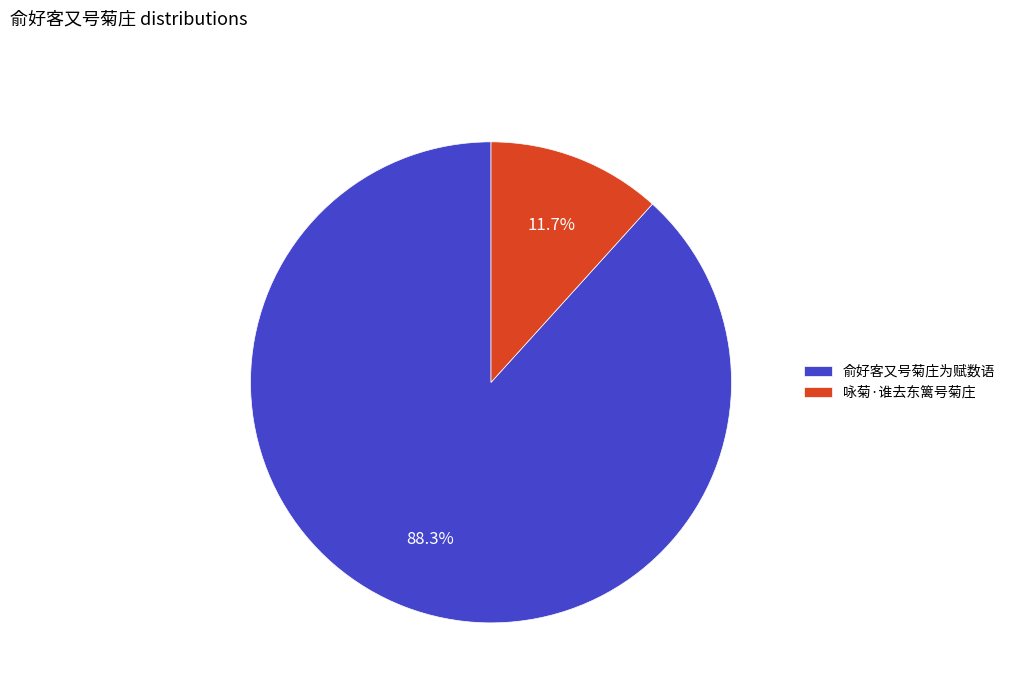

To the nearest percent, what portion does 俞好客又号菊庄为赋数语 represent?

88%